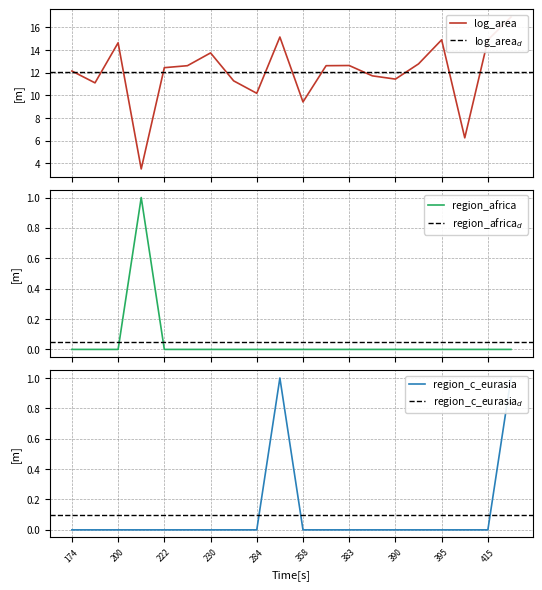

At which label does log_area reach its peak?

416